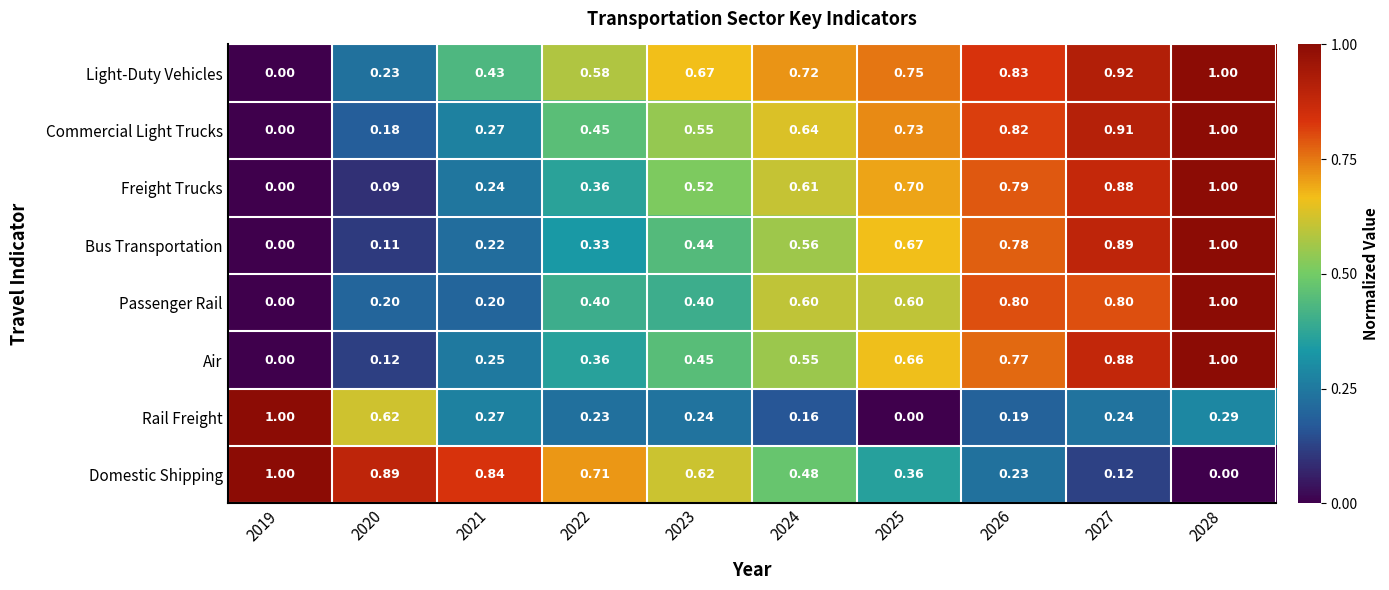

Which series changed the most between 2025 and 2028?

Passenger Rail